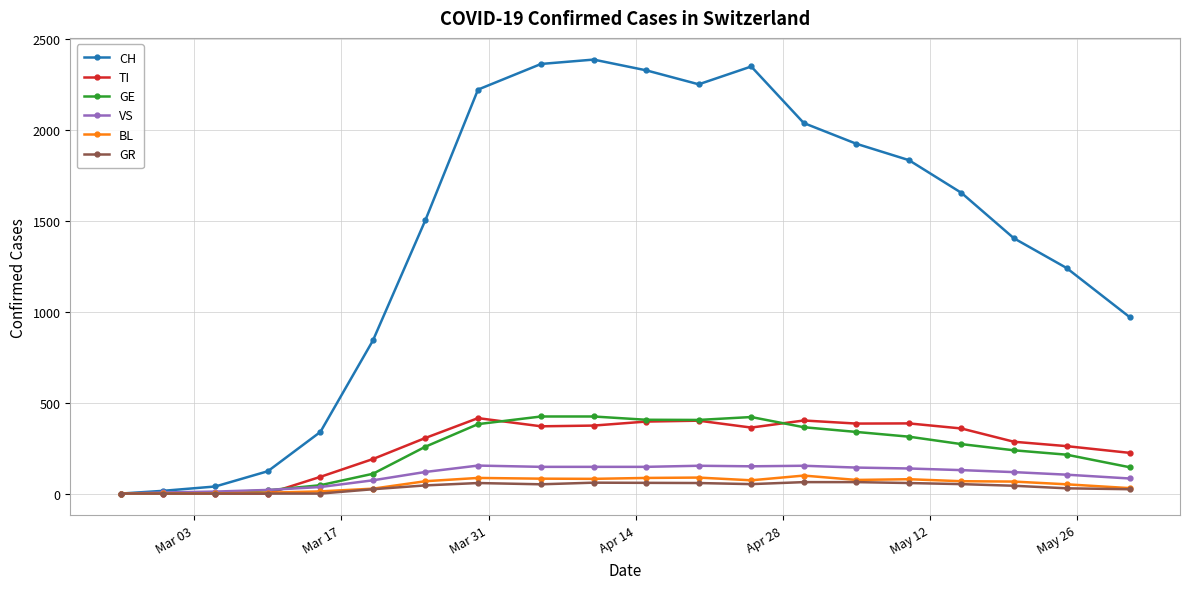

True or false: BL has more than 2 interior local peaks.

True